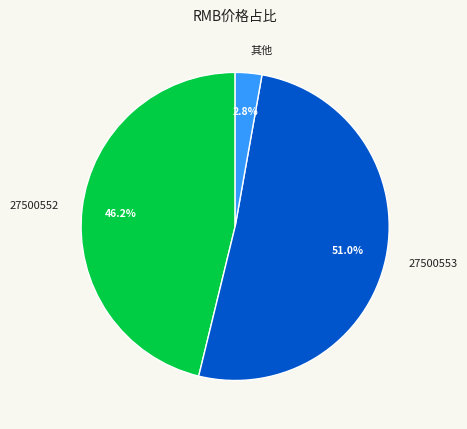

To the nearest percent, what portion does 27500553 represent?

51%